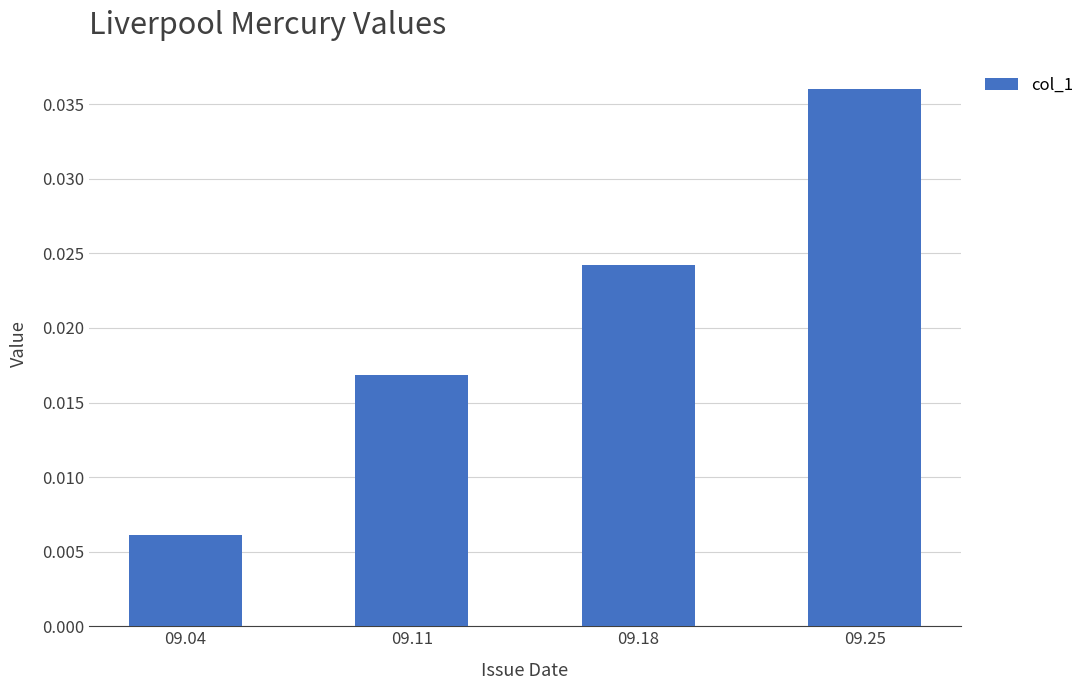

At which label is the value closest to 0?

09.04